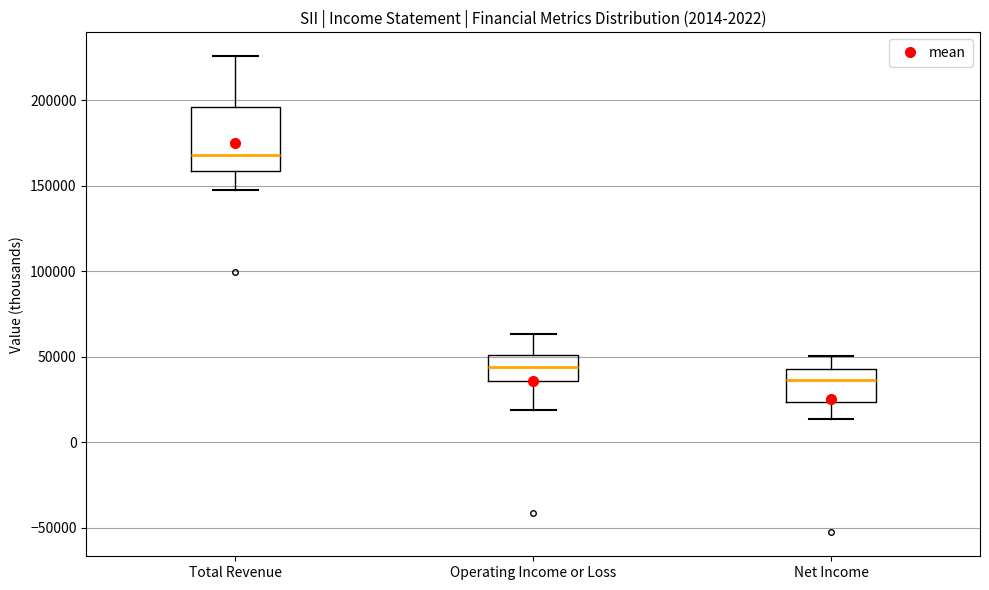

Which box is the tallest, from its lower edge to its upper edge?

Total Revenue